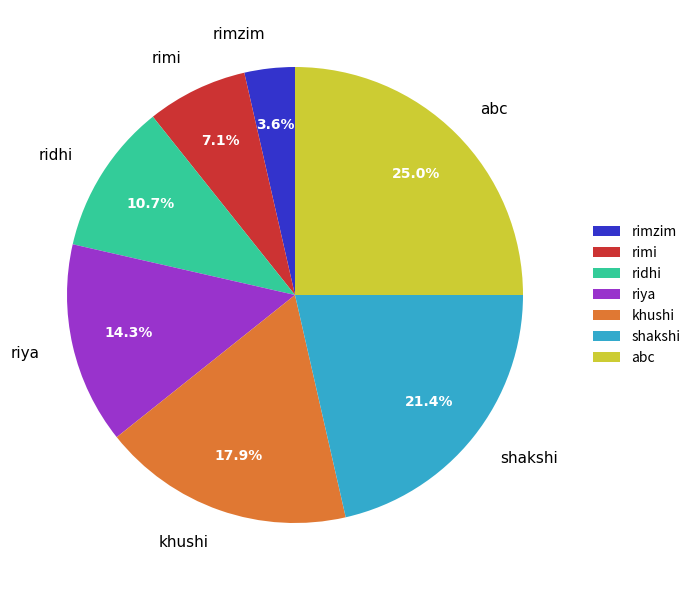

Which category has the biggest portion of the pie?

abc